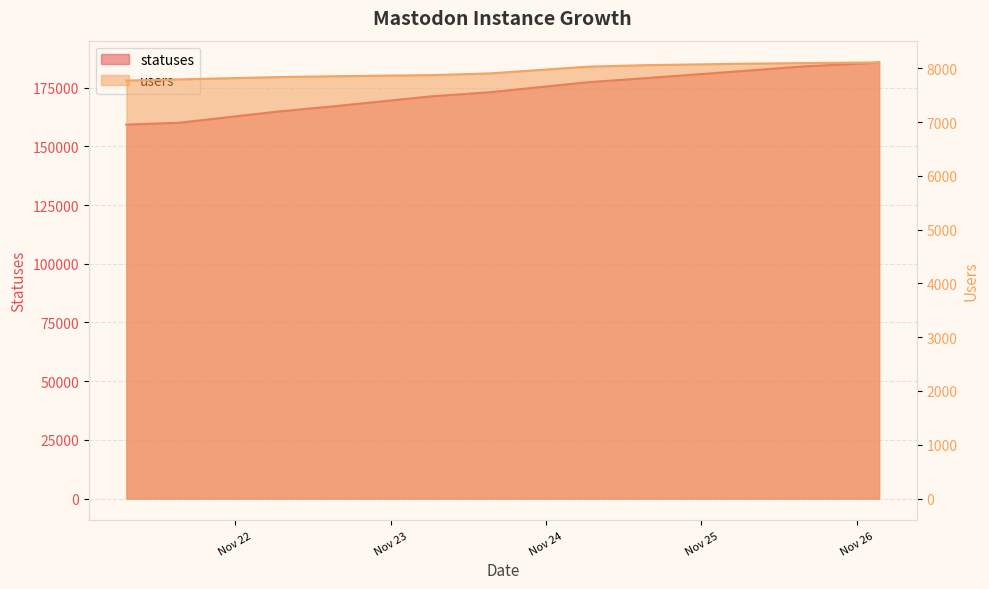

What is the label of the 1st point from the left?

2022-11-21 07:13